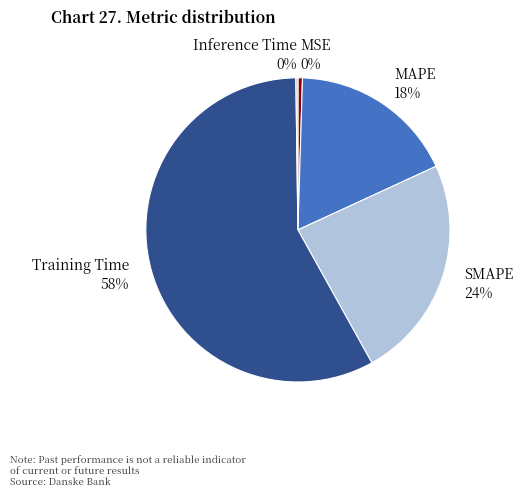

True or false: SMAPE 24% accounts for 34% of the total.

False